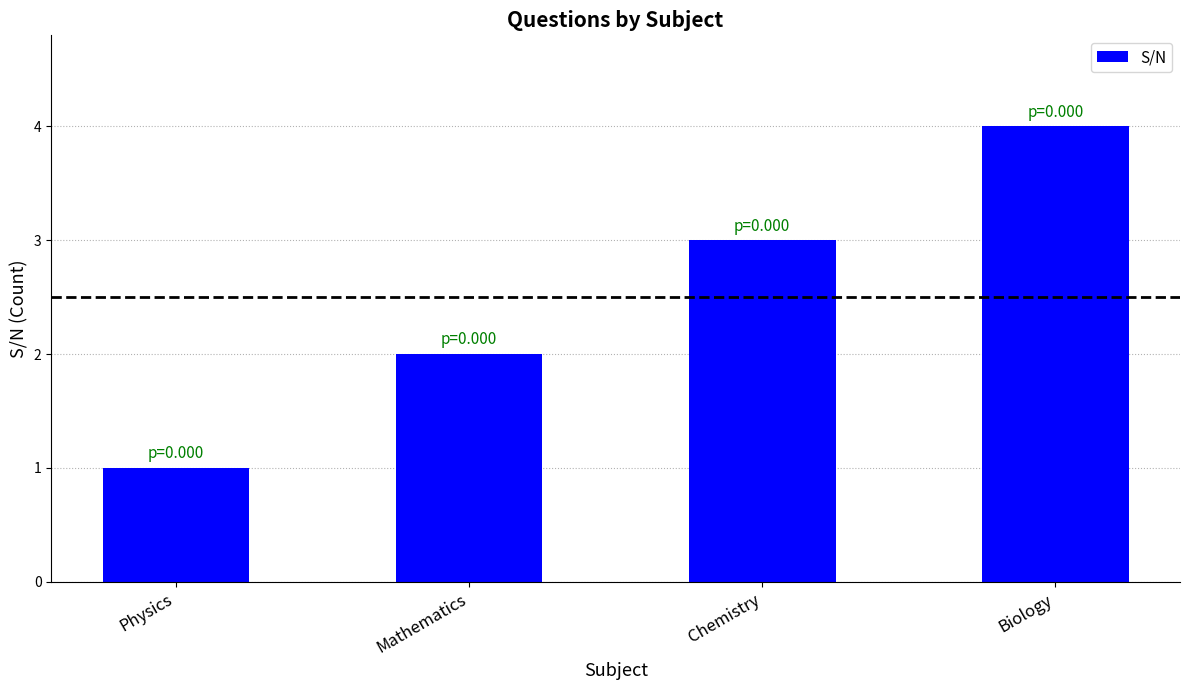

What is the label of the 1st bar from the left?

Physics